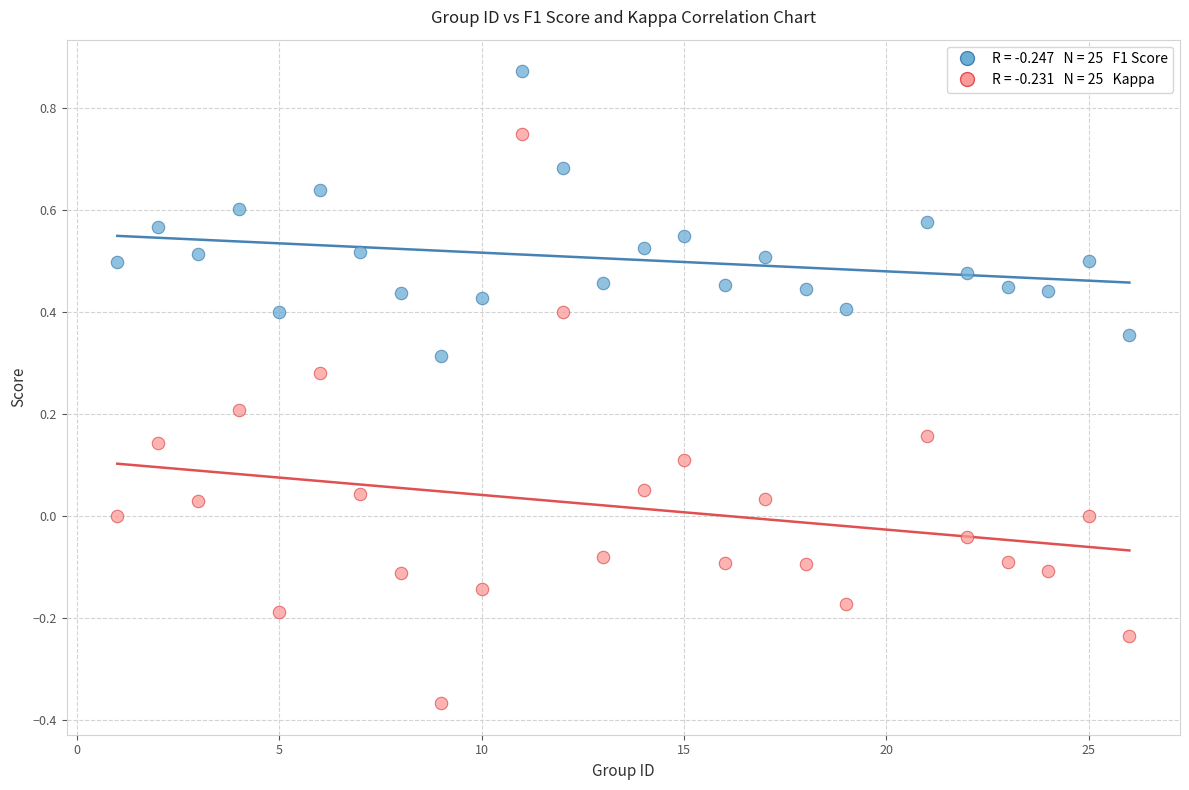

Across all data points, what is the range of Y values (max minus min)?

1.2